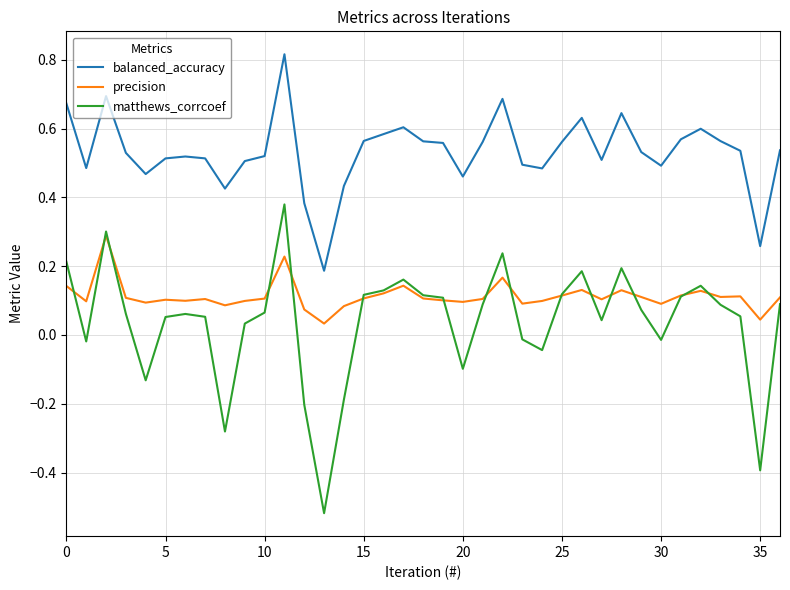

List the series in order of their peak value, highest first.

balanced_accuracy, matthews_corrcoef, precision